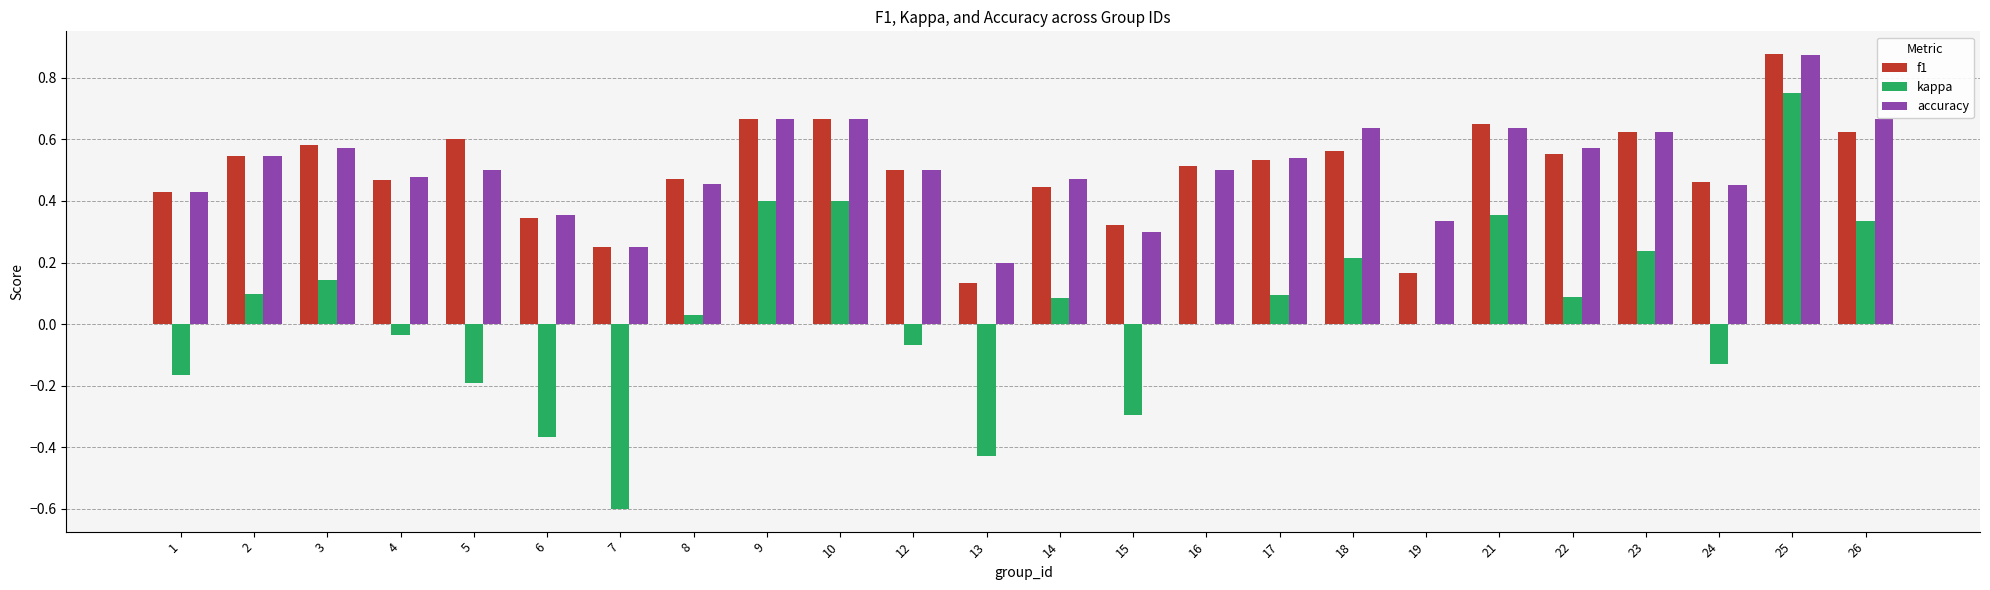

The f1 series shows 0.5 at 4. True or false?

True